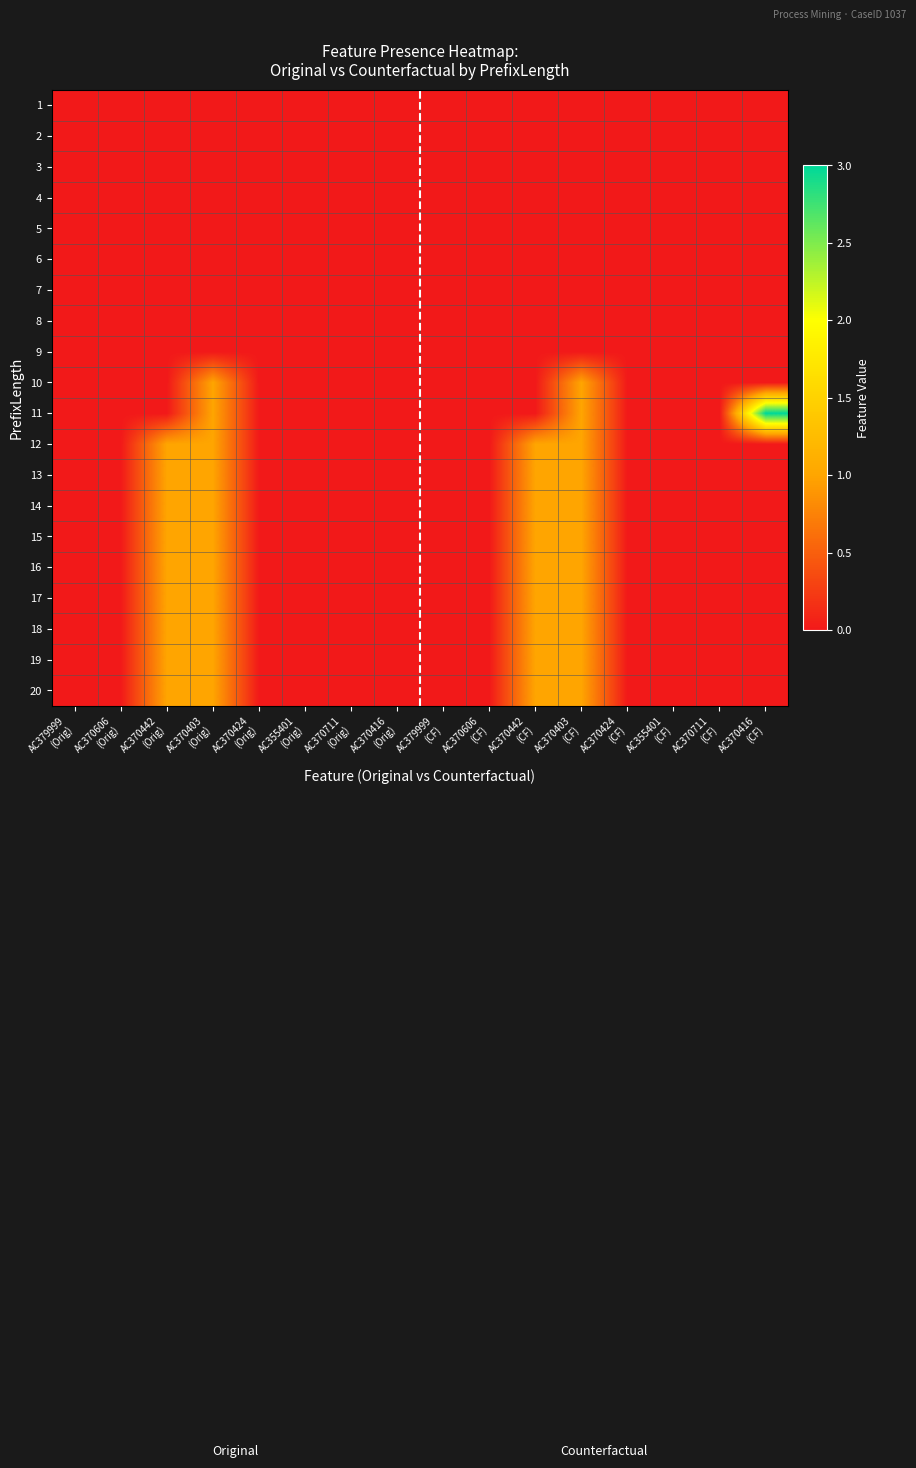

How many distinct data groups are displayed?

20